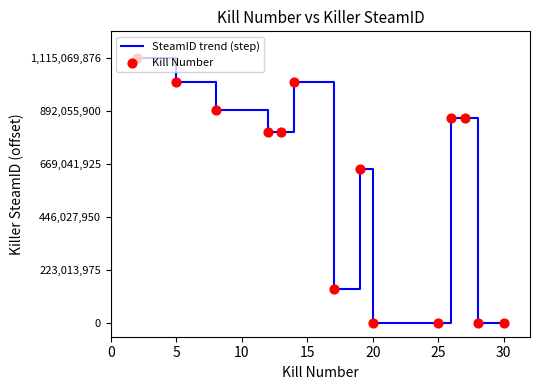

What is the maximum value shown in the chart?

1115069876